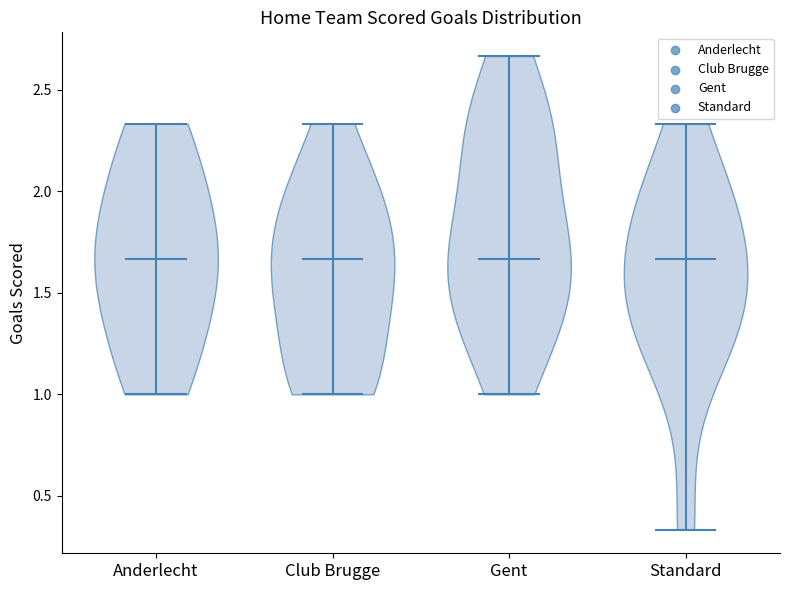

Reading left to right, read every violin against the y-axis: where its median line is, and the lowest and highest points it reaches. The values are not printed on the chart, so give them approximately, as read against the axis.

Anderlecht: median line 1.65, lowest point 1.00, highest point 2.35
Club Brugge: median line 1.65, lowest point 1.00, highest point 2.35
Gent: median line 1.65, lowest point 1.00, highest point 2.65
Standard: median line 1.65, lowest point 0.35, highest point 2.35